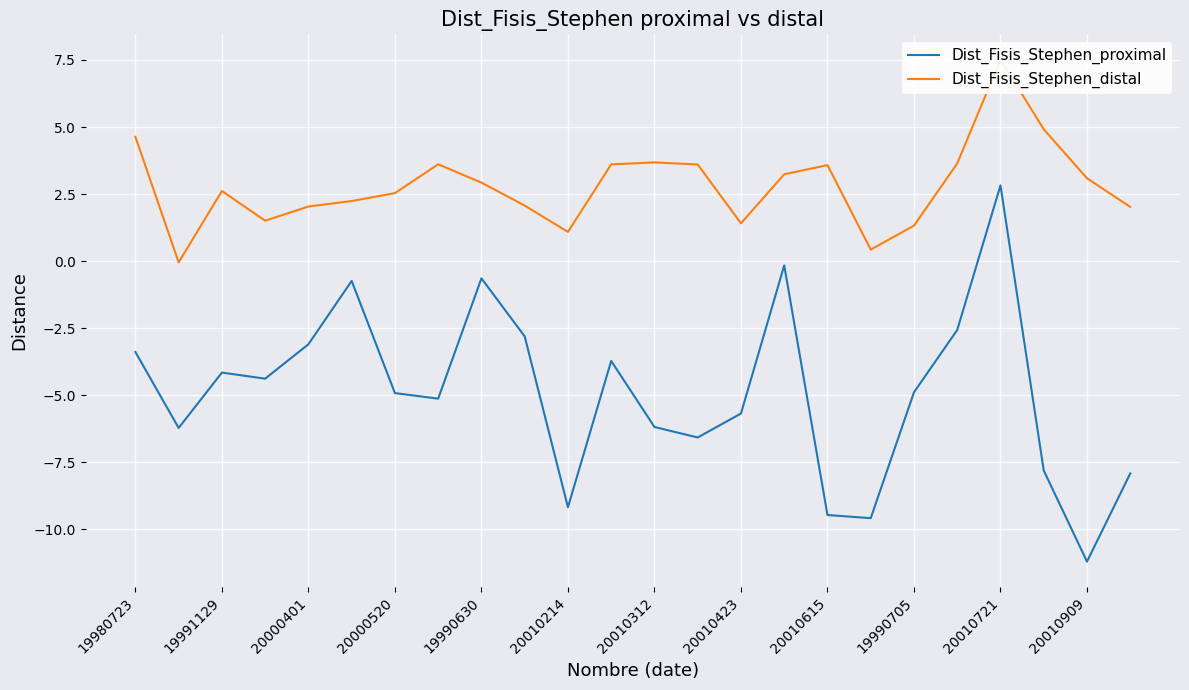

What is the greatest value displayed?

7.5